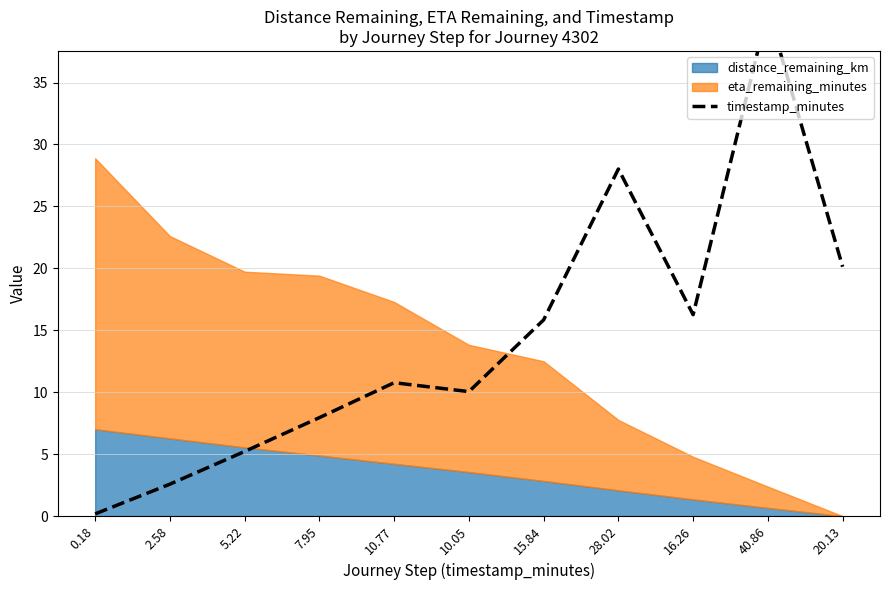

Read the value at 10.05.

10.1